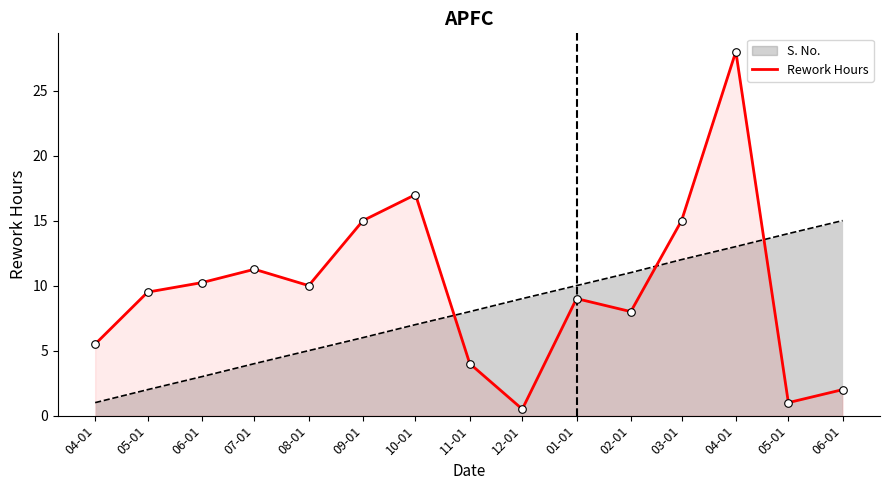

Which has a higher value, 04-01 or 09-01?

04-01